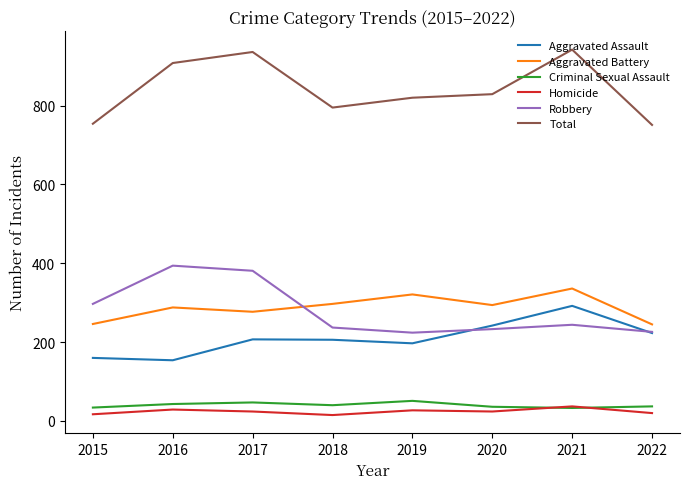

True or false: Total and Criminal Sexual Assault intersect in this chart.

False